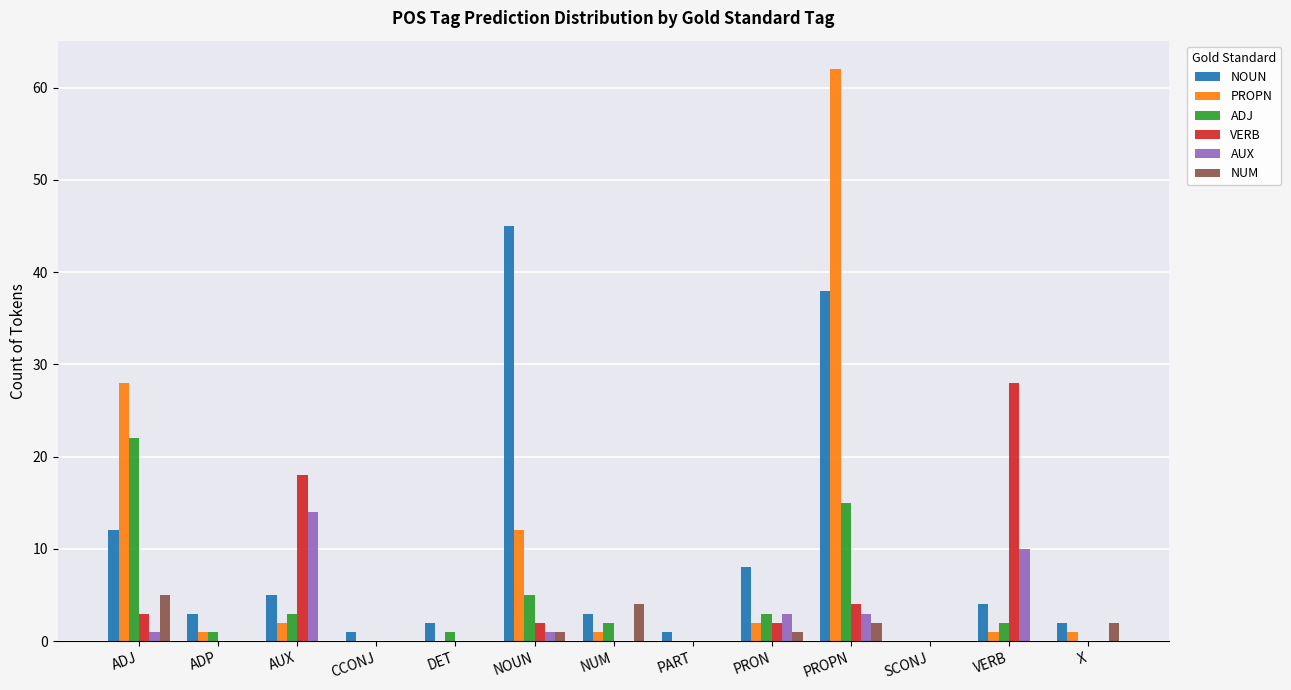

Which series has the largest range (max minus min)?

PROPN